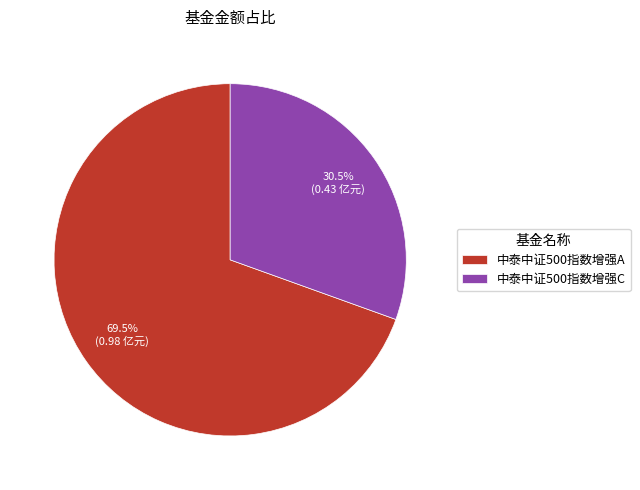

Which category accounts for the majority?

中泰中证500指数增强A